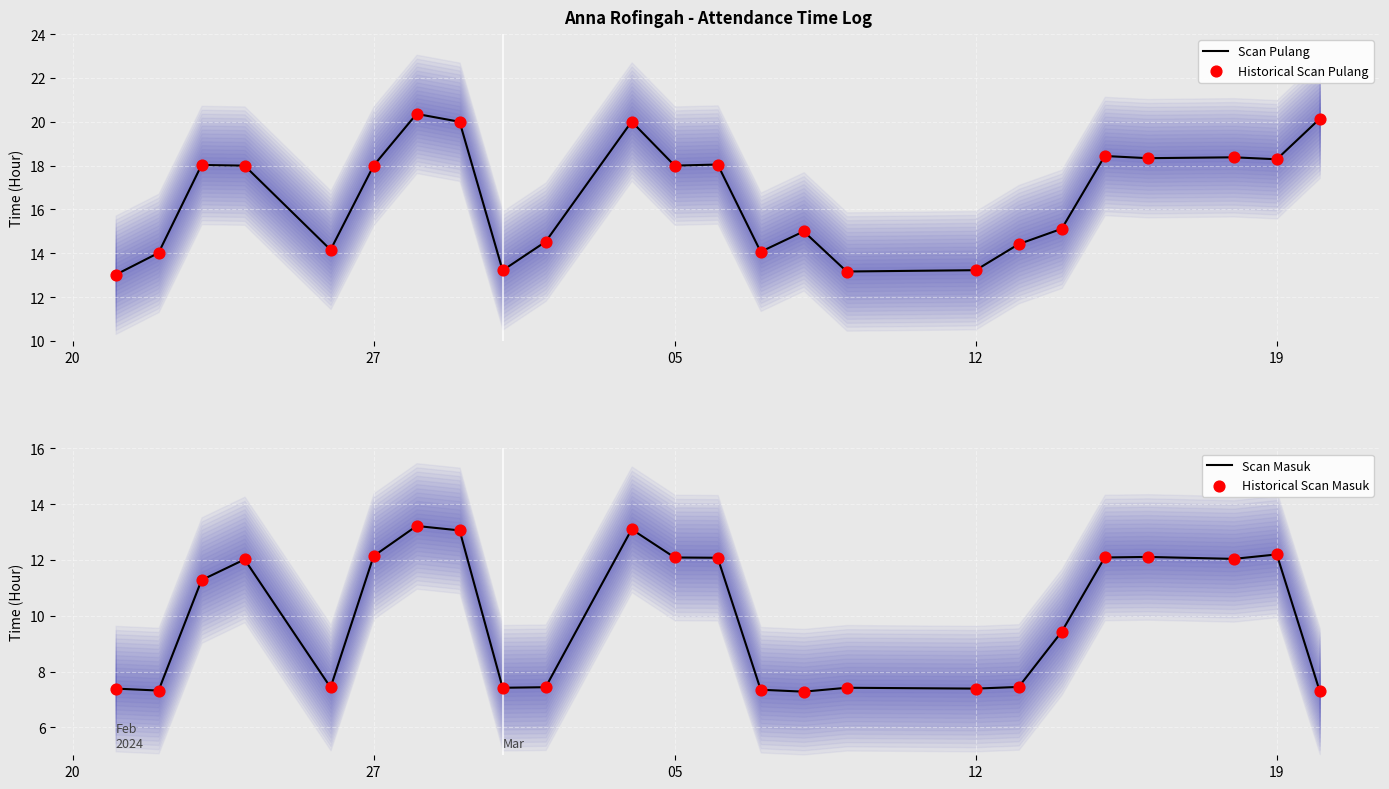

Is the value of Scan Pulang at 21 greater than the value of Historical Scan Pulang at 12?

Yes